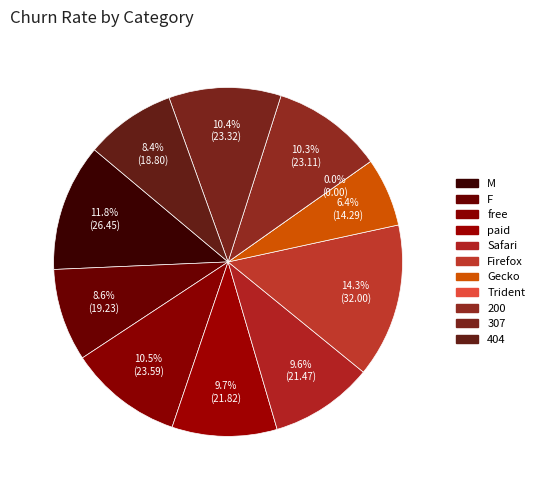

The Firefox slice represents 7% of the pie. True or false?

False